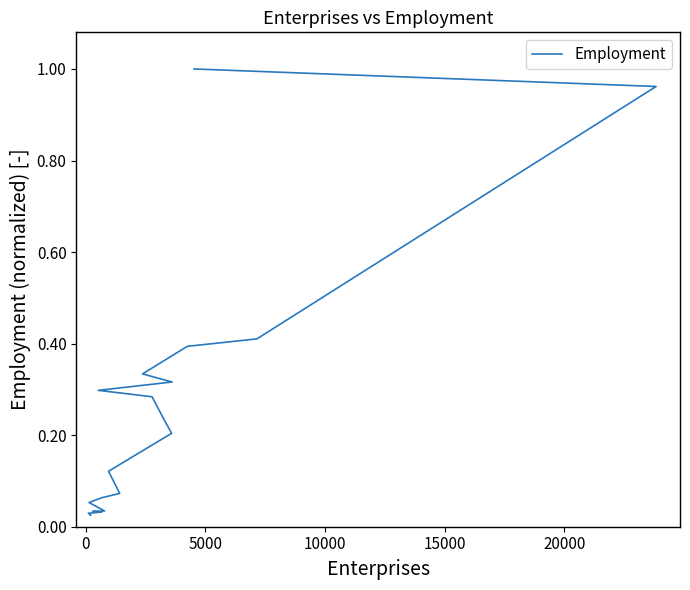

Is it true that the value at 17 is 0.0?

False